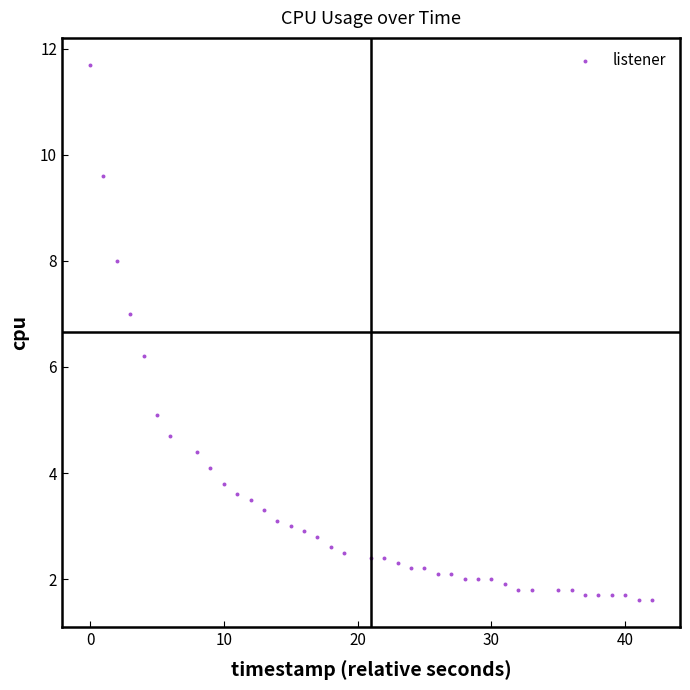

What Y value in the scatter plot is closest to 6?

6.2